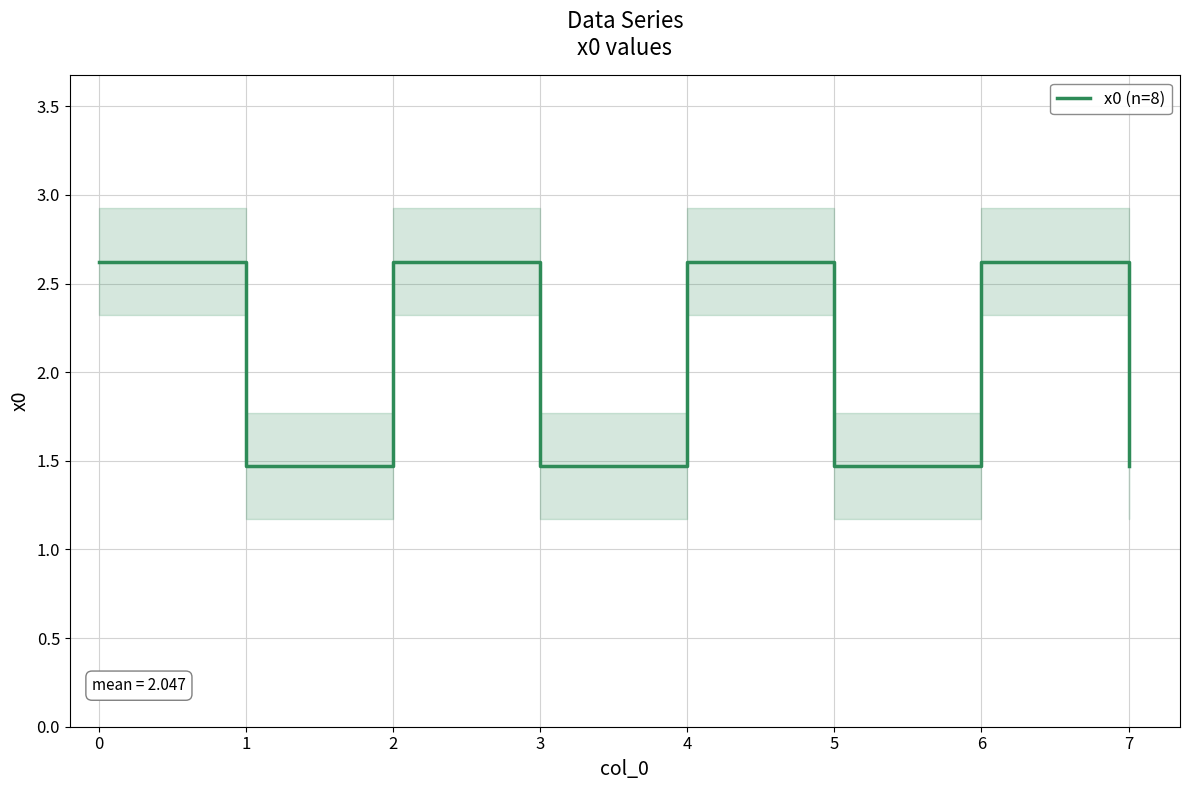

Is it true that x0 (n=8) equals 0.7 at 5?

False